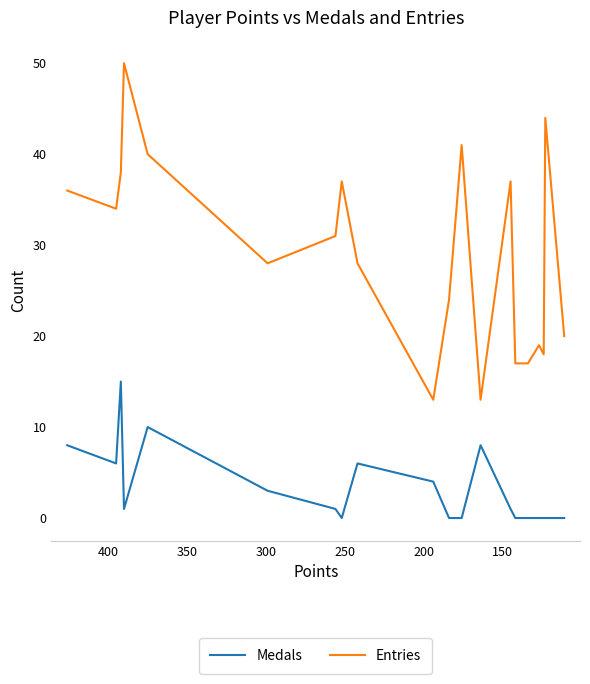

Rank the series by their average value, from highest to lowest.

Entries, Medals